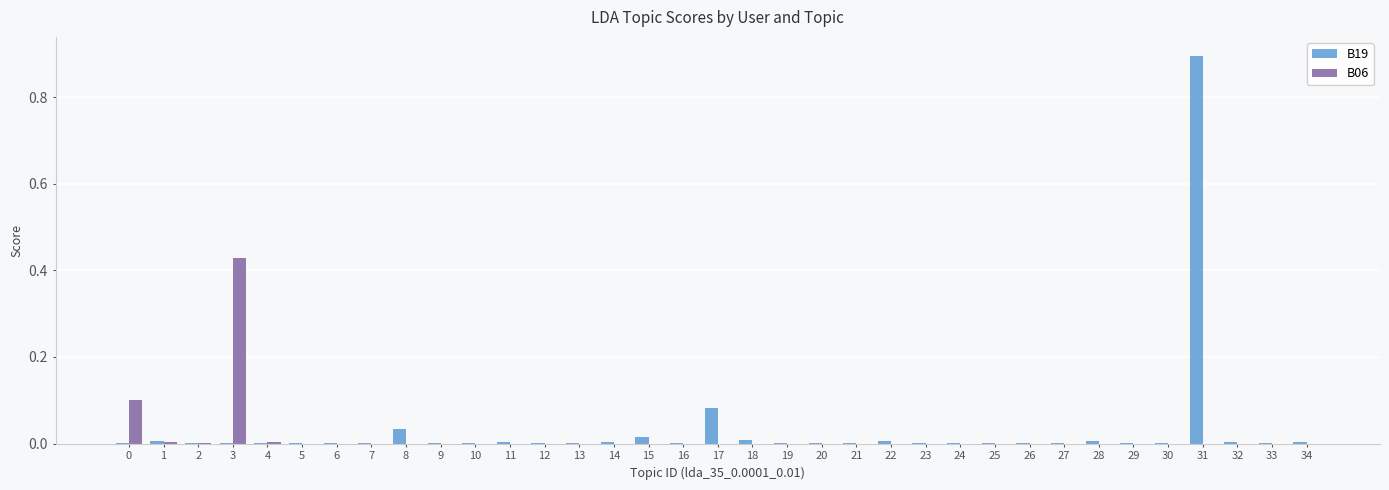

What are all the series names shown in the legend?

B19, B06